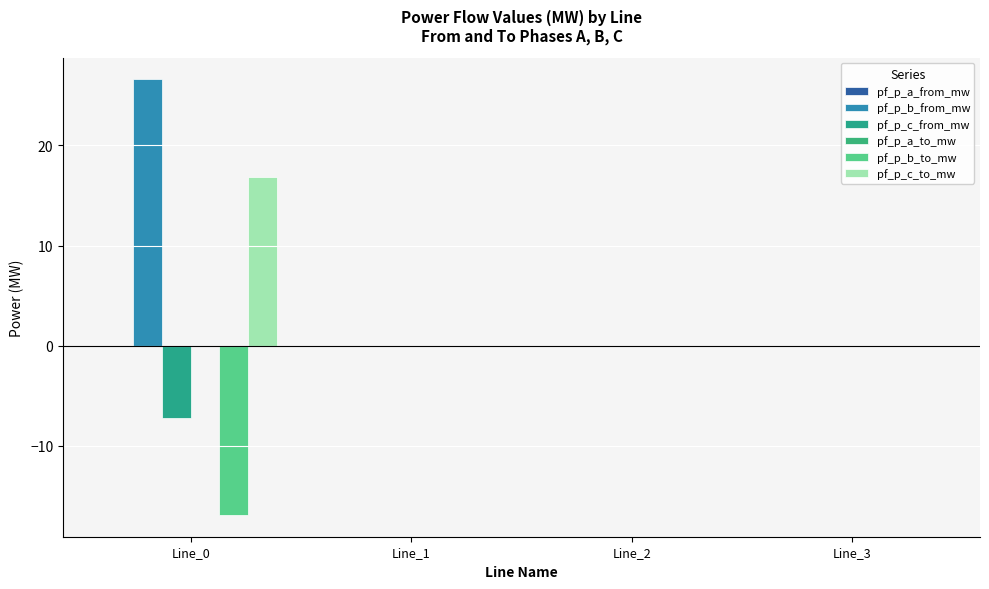

How many series are shown in this chart?

6